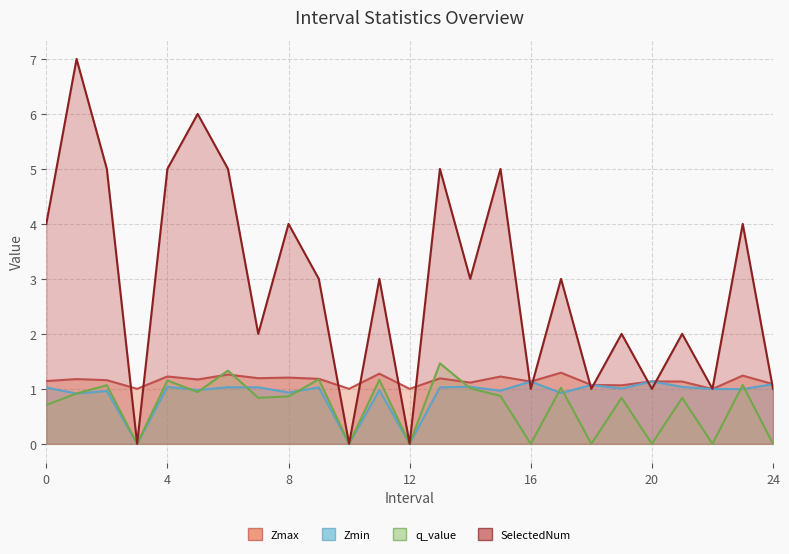

Reading left to right, transcribe all the data shown in this chart.

Zmax: 0.0=1.1	1.0=1.2	2.0=1.2	3.0=1.0	4.0=1.2	5.0=1.2	6.0=1.3	7.0=1.2	8.0=1.2	9.0=1.2	10.0=1.0	11.0=1.3	12.0=1.0	13.0=1.2	14.0=1.1	15.0=1.2	16.0=1.1	17.0=1.3	18.0=1.1	19.0=1.1	20.0=1.1	21.0=1.1	22.0=1.0	23.0=1.2	24.0=1.1
Zmin: 0.0=1.0	1.0=0.9	2.0=1.0	3.0=0.0	4.0=1.0	5.0=1.0	6.0=1.0	7.0=1.0	8.0=0.9	9.0=1.0	10.0=0.0	11.0=1.0	12.0=0.0	13.0=1.0	14.0=1.0	15.0=1.0	16.0=1.1	17.0=0.9	18.0=1.1	19.0=1.0	20.0=1.1	21.0=1.0	22.0=1.0	23.0=1.0	24.0=1.1
q_value: 0.0=0.7	1.0=0.9	2.0=1.1	3.0=0.0	4.0=1.2	5.0=0.9	6.0=1.3	7.0=0.8	8.0=0.9	9.0=1.2	10.0=0.0	11.0=1.2	12.0=0.0	13.0=1.5	14.0=1.0	15.0=0.9	16.0=0.0	17.0=1.0	18.0=0.0	19.0=0.8	20.0=0.0	21.0=0.8	22.0=0.0	23.0=1.1	24.0=0.0
SelectedNum: 0.0=4.0	1.0=7.0	2.0=5.0	3.0=0.0	4.0=5.0	5.0=6.0	6.0=5.0	7.0=2.0	8.0=4.0	9.0=3.0	10.0=0.0	11.0=3.0	12.0=0.0	13.0=5.0	14.0=3.0	15.0=5.0	16.0=1.0	17.0=3.0	18.0=1.0	19.0=2.0	20.0=1.0	21.0=2.0	22.0=1.0	23.0=4.0	24.0=1.0